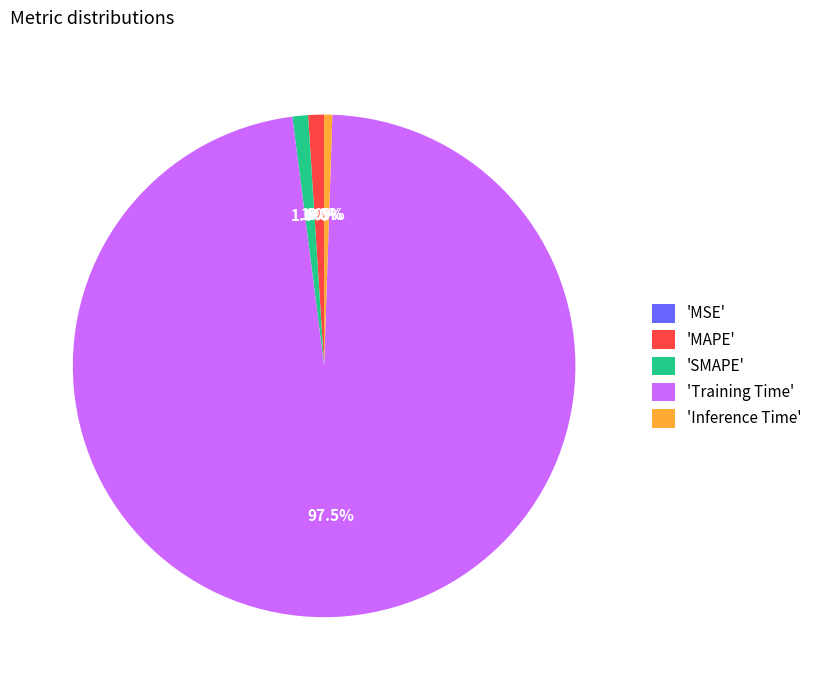

Which category accounts for the majority?

'Training Time'